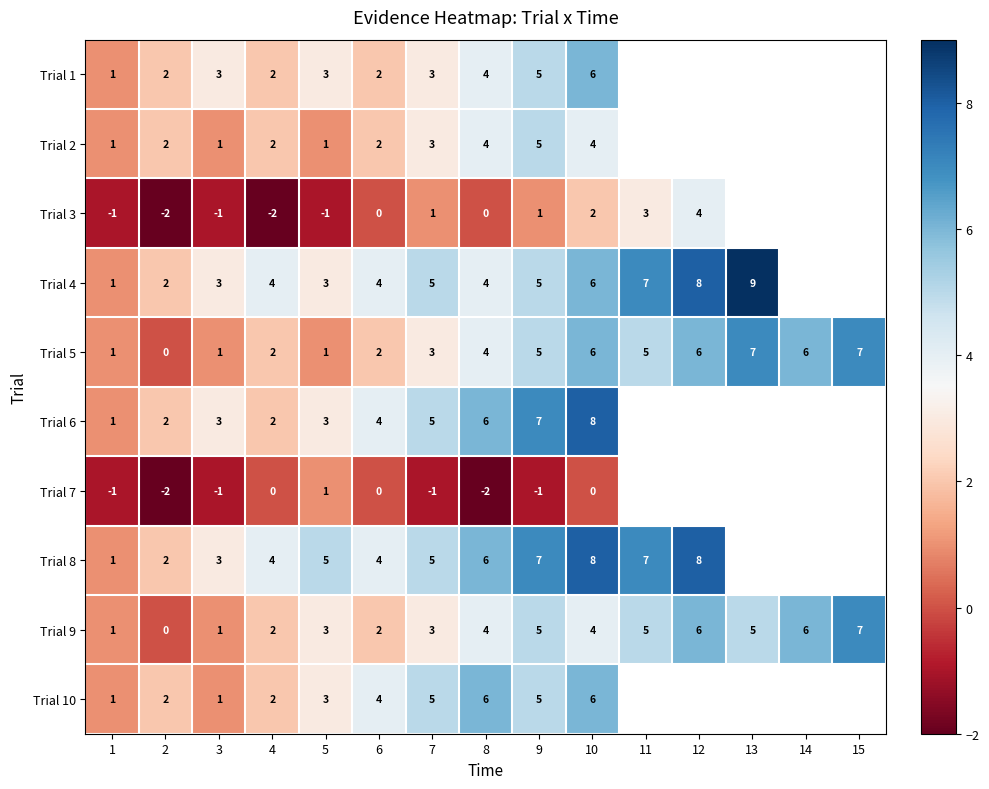

Is the value of Trial 5 at 2 greater than the value of Trial 9 at 11?

No